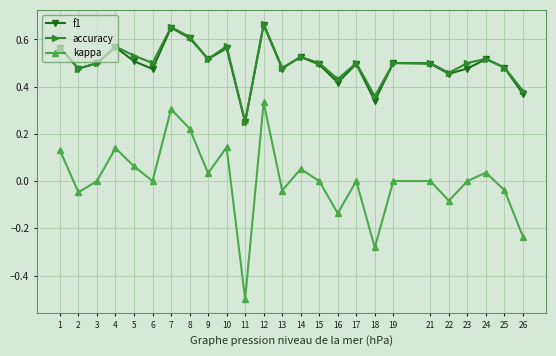

In kappa, how many points are lower than both neighbors (excluding endpoints)?

8